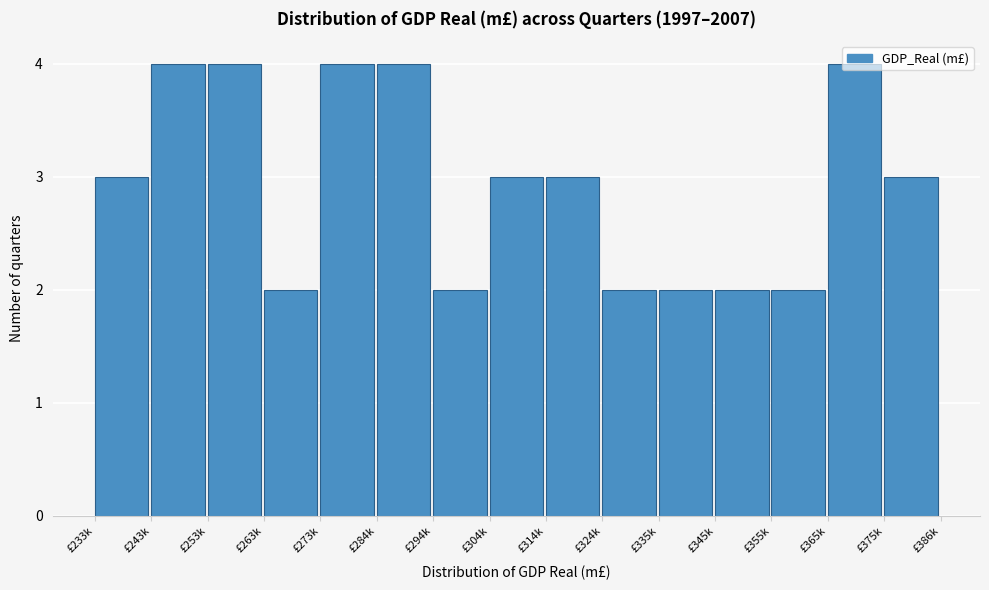

Approximately how many times larger is the value at £365k compared to £345k?

2.0